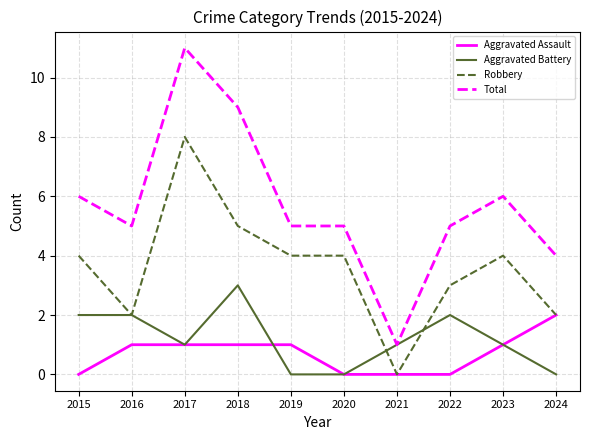

How many Robbery values are between 2 and 4?

7